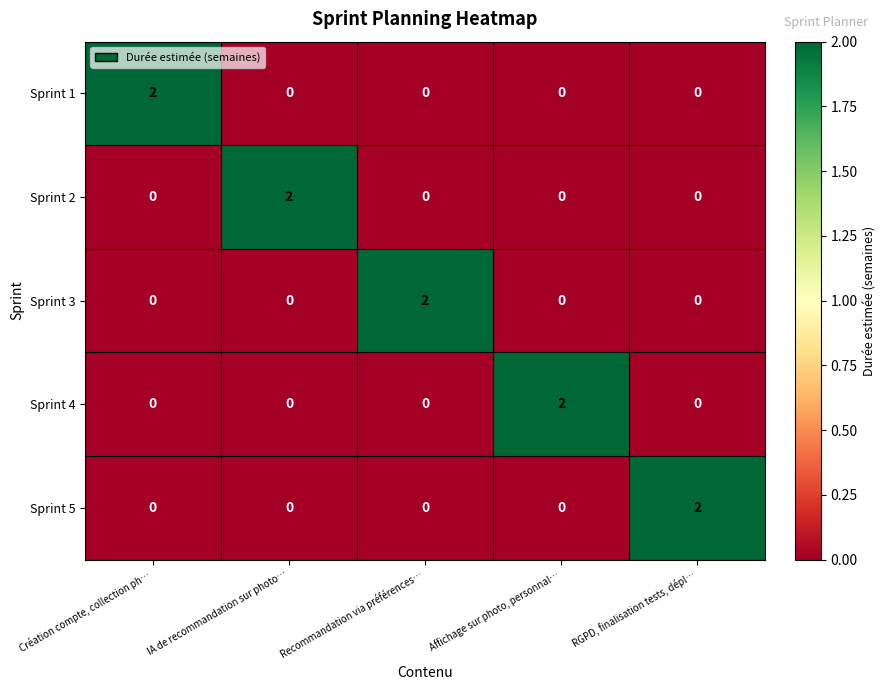

At how many categories does at least one series exceed 1?

5